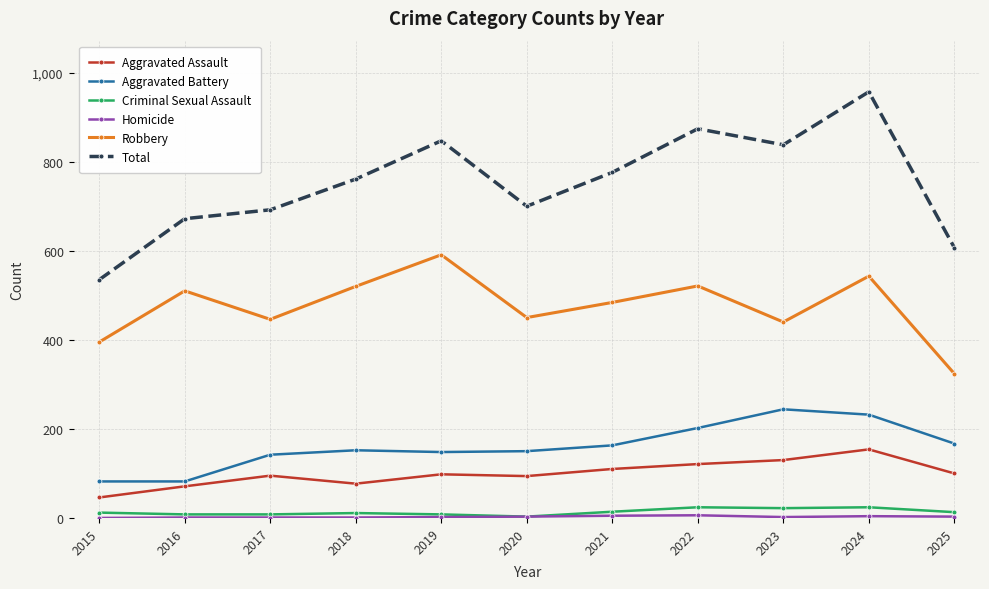

What is the spread (max minus min) of values at 2025?

604